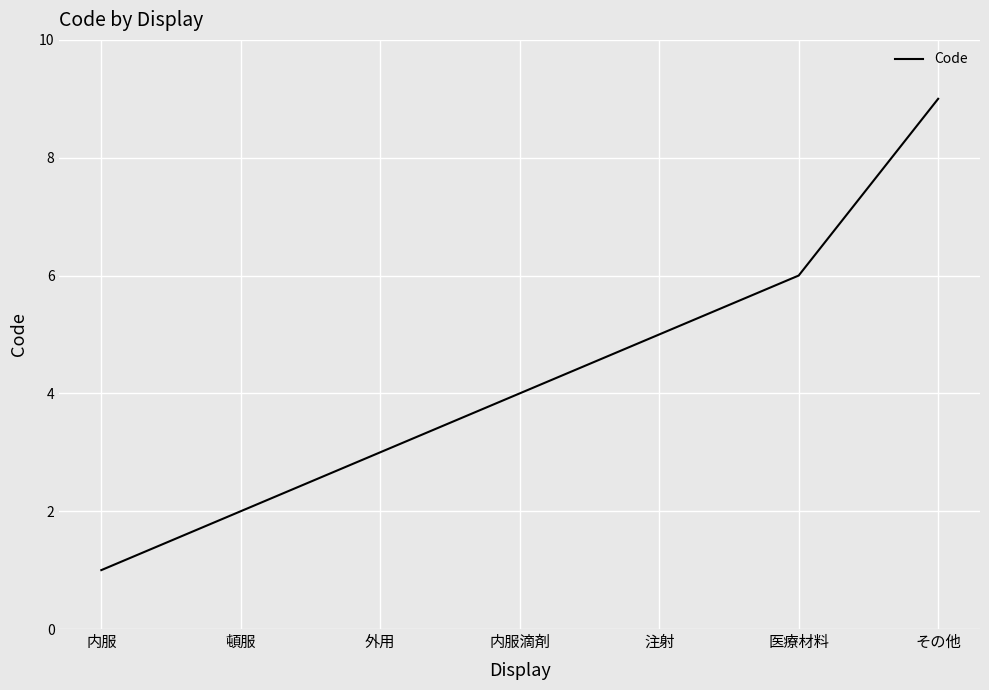

What is the change in value from 頓服 to 医療材料?

+4